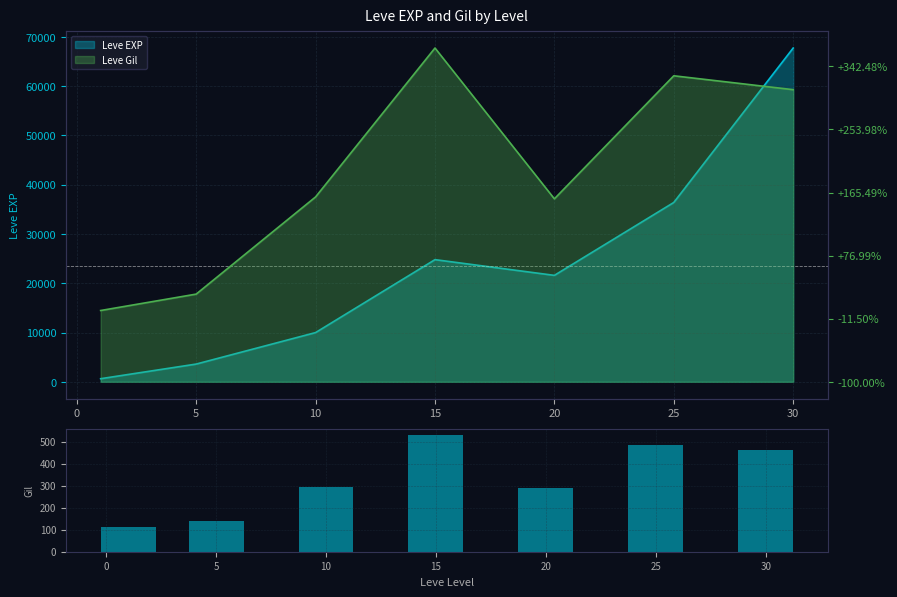

Are the bars horizontal?

No